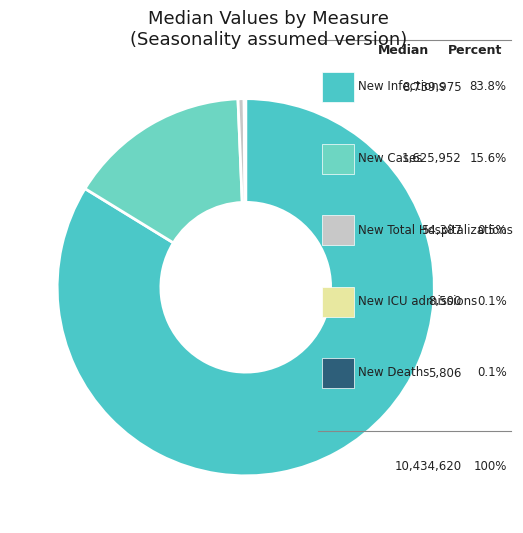

How many slices are in this pie chart?

5